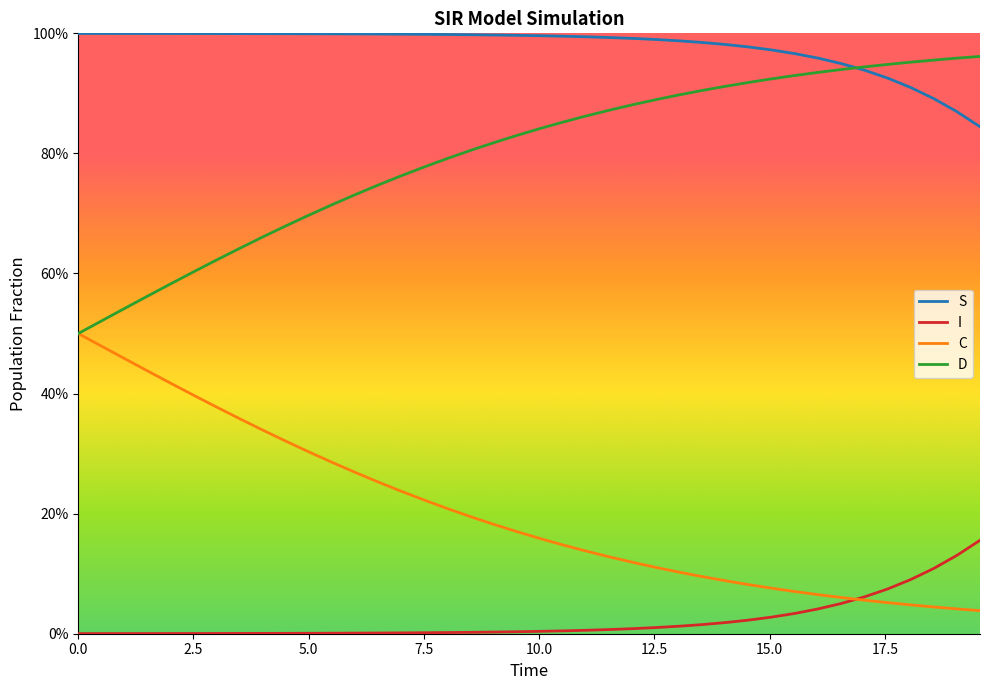

What are all the series names shown in the legend?

S, I, C, D